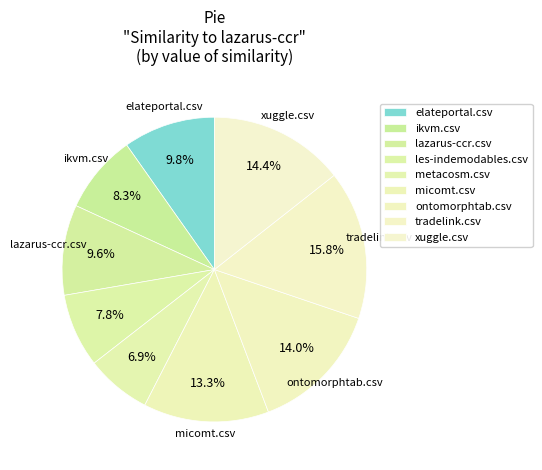

Is there any slice that represents more than half of the pie?

No